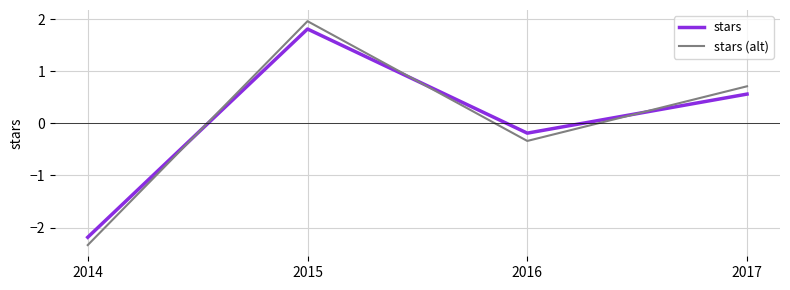

What is the maximum value for stars (alt)?

2.0